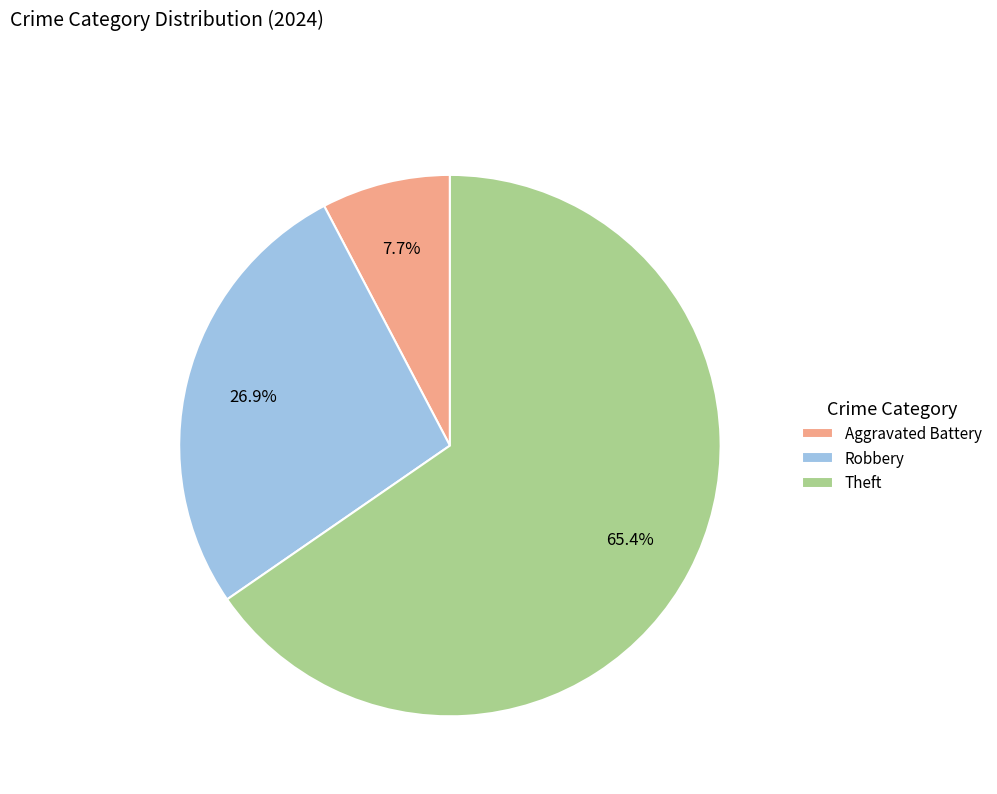

True or false: Robbery accounts for 22% of the total.

False